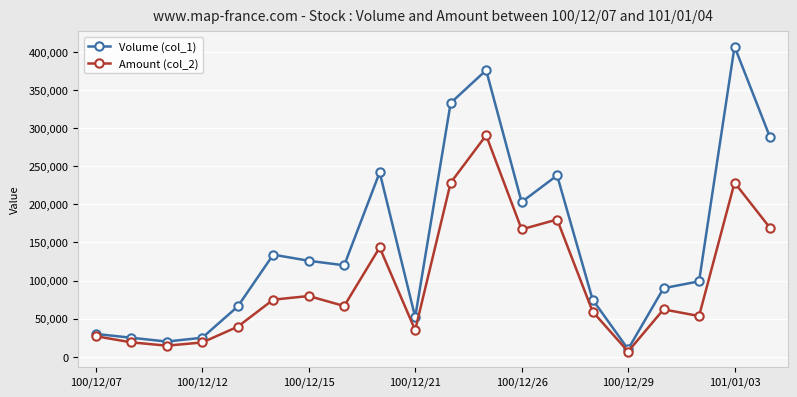

How many data points does each series have?

20